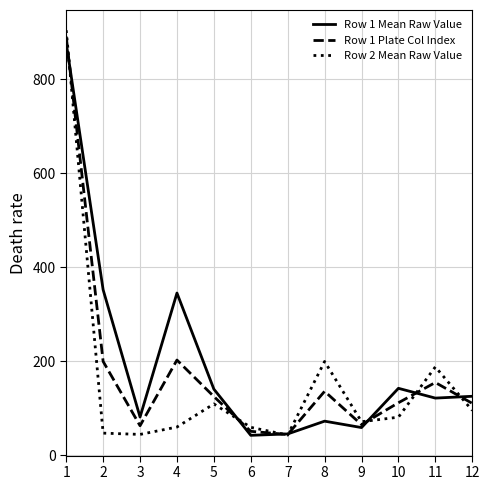

Which series has the widest spread of values?

Row 2 Mean Raw Value